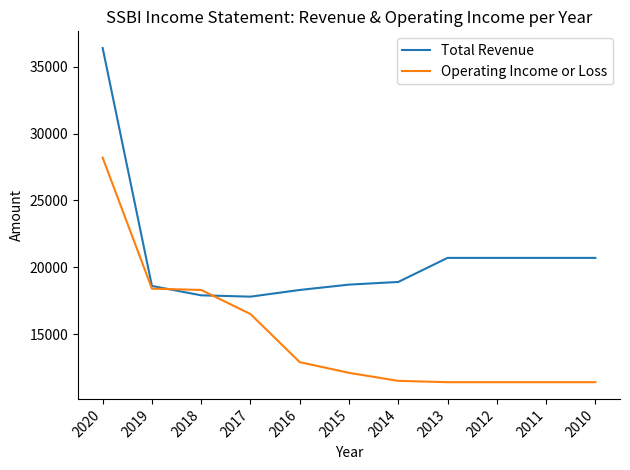

Which series has the largest total across all categories?

Total Revenue